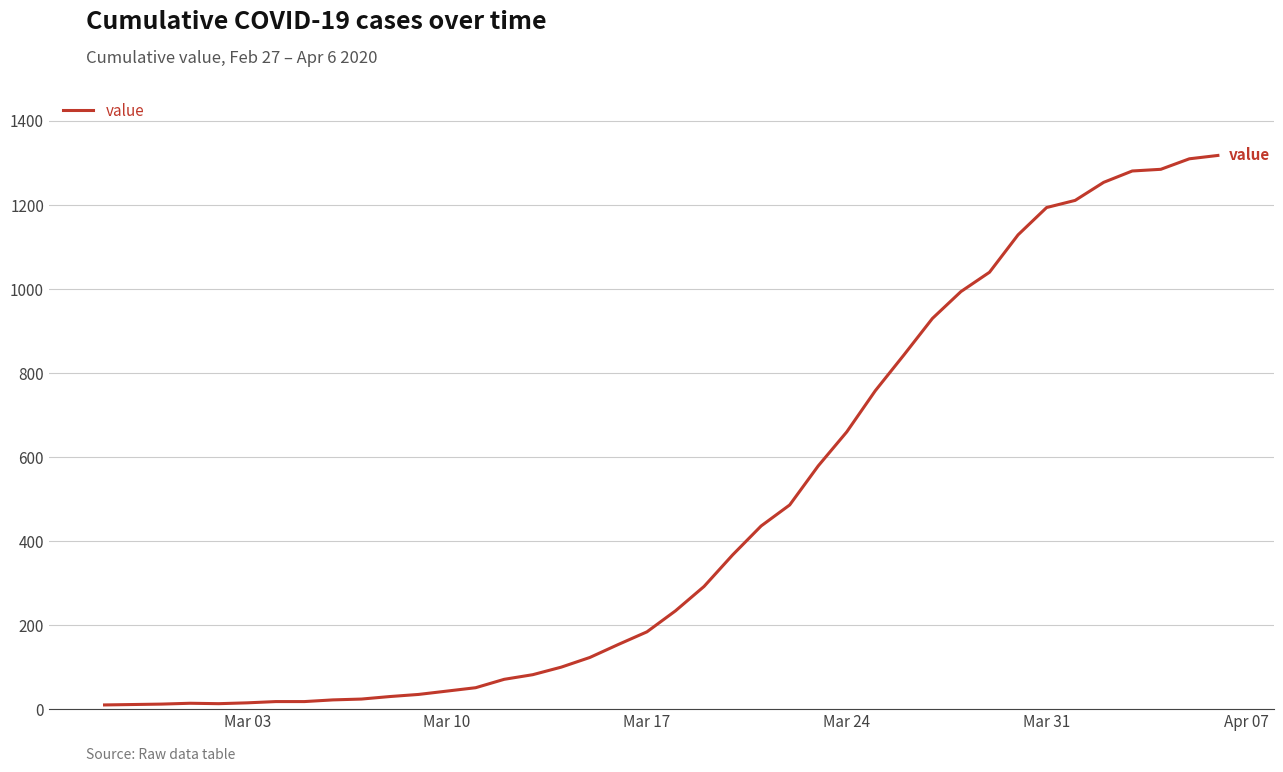

What is the minimum value shown in the chart?

10